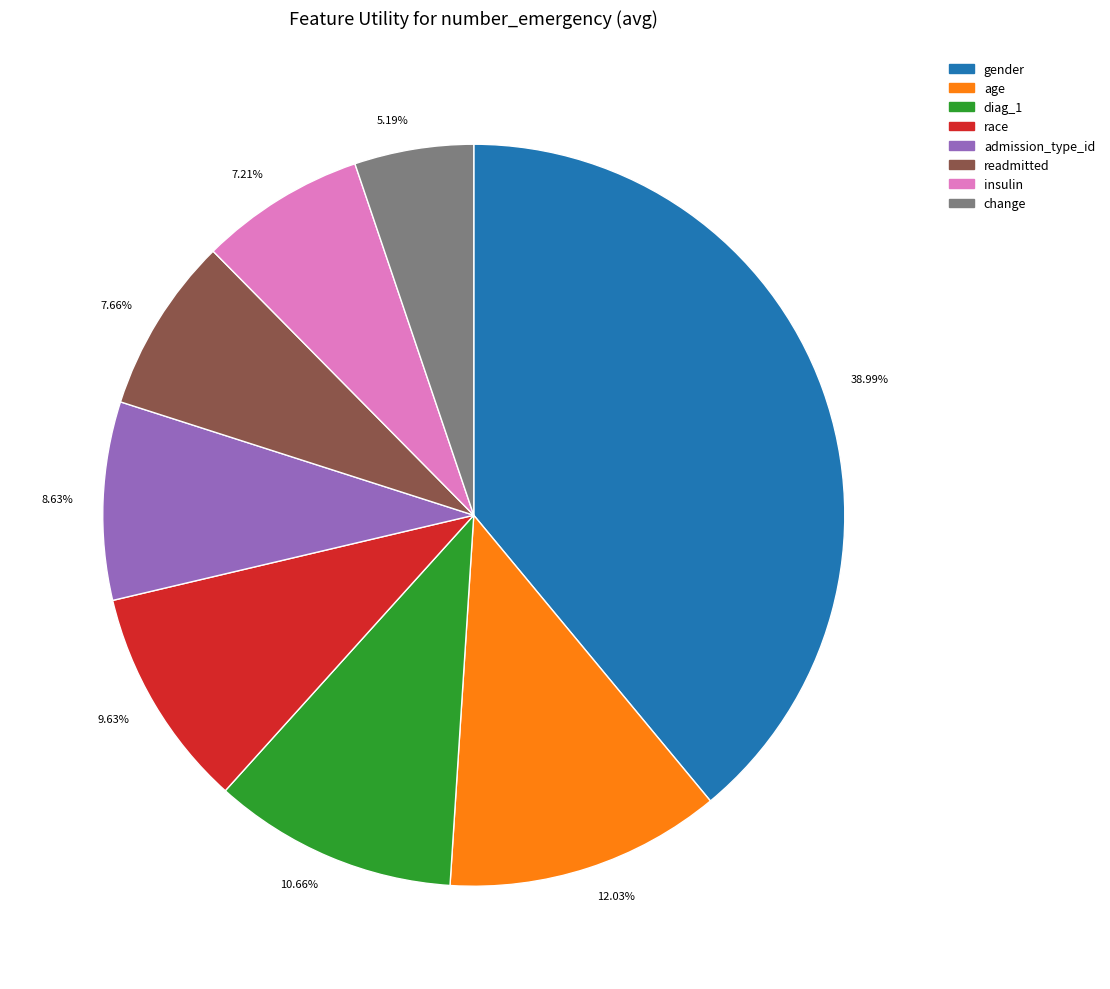

Do 12.03% and 7.66% together represent more than half of the pie?

No